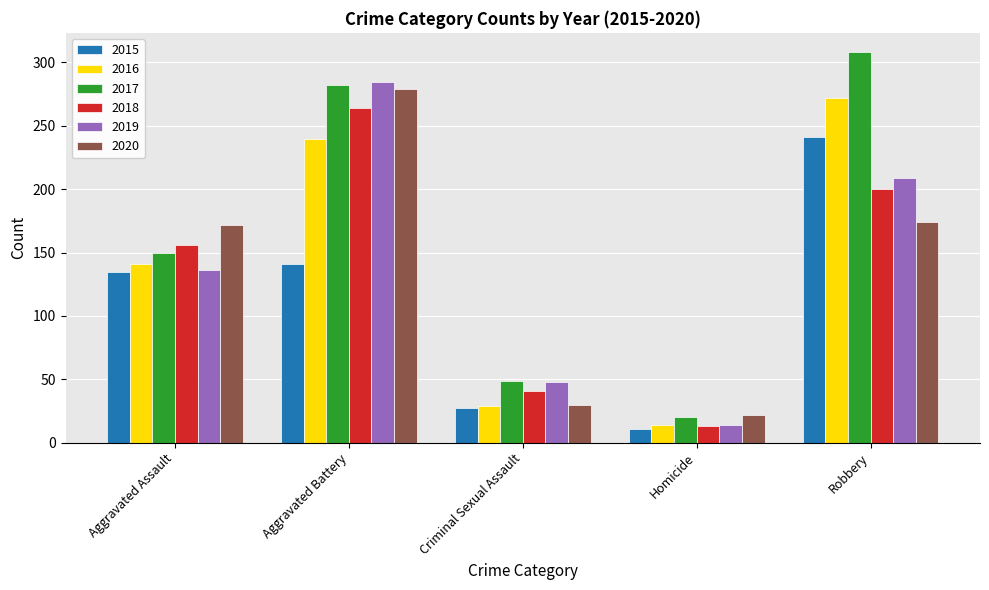

Which label corresponds to the smallest value in the chart?

Homicide